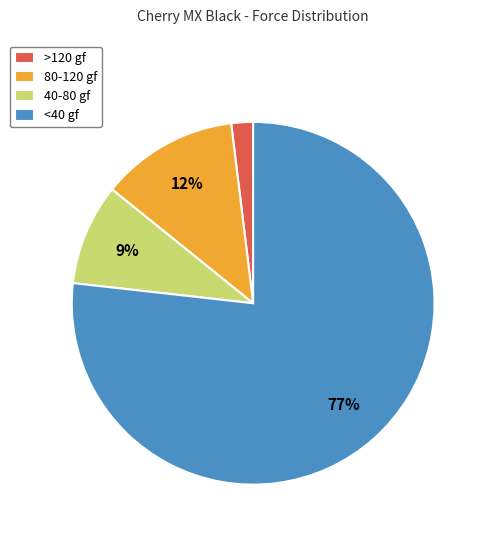

Which category accounts for the majority?

<40 gf